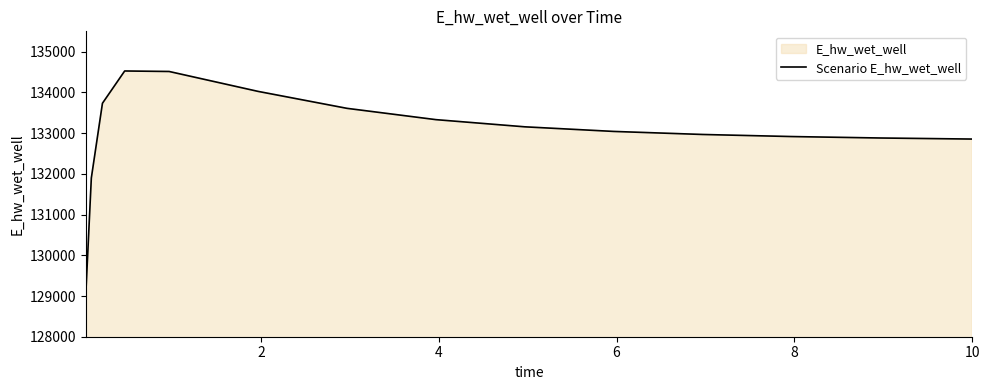

What is the smallest value displayed?

129032.5